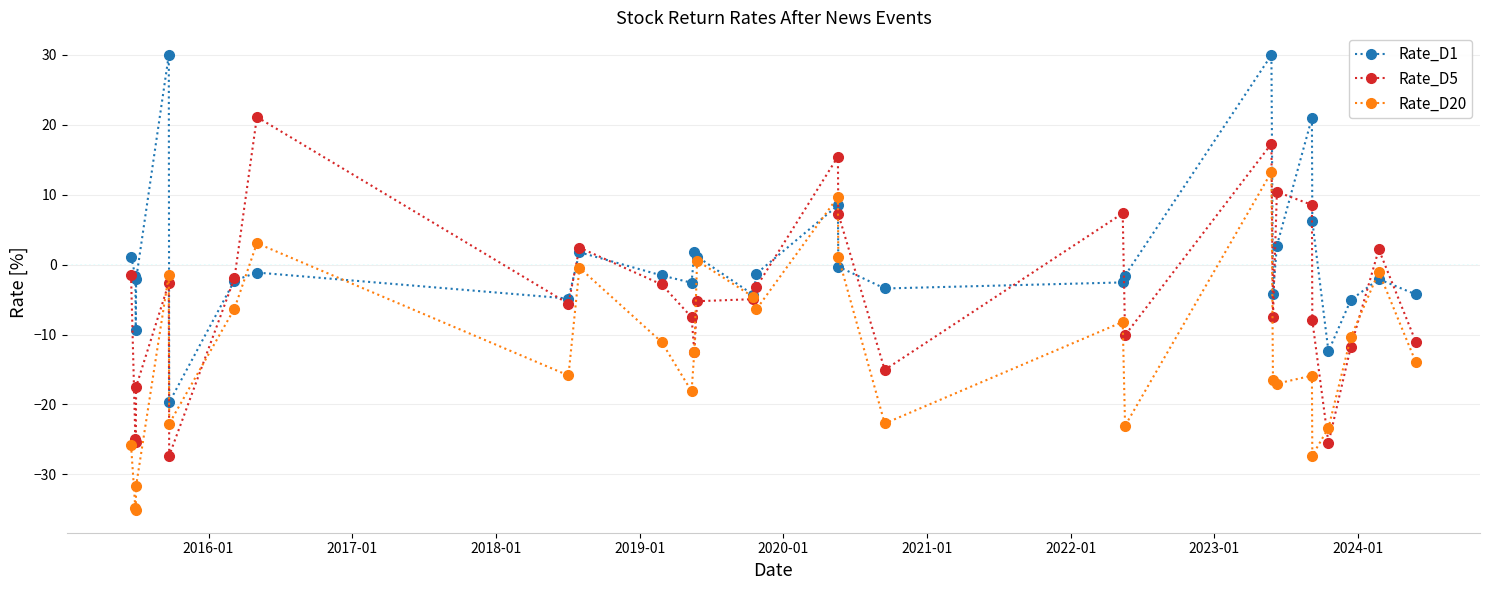

What is the minimum value for Rate_D5?

-27.3